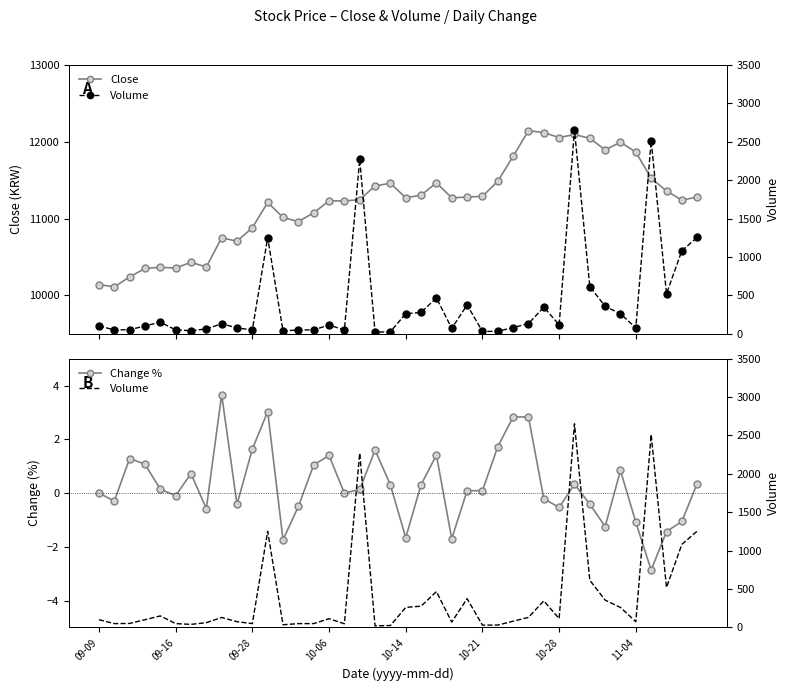

The value of Volume at 10-06 is 114.0. True or false?

True